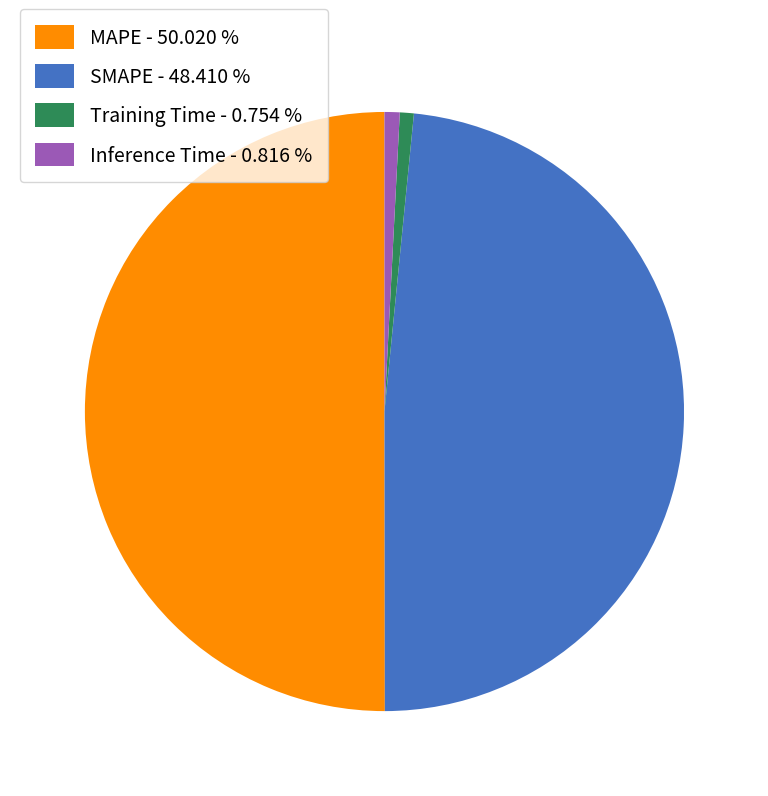

Between SMAPE - 48.410 % and Inference Time - 0.816 %, which is larger?

SMAPE - 48.410 %